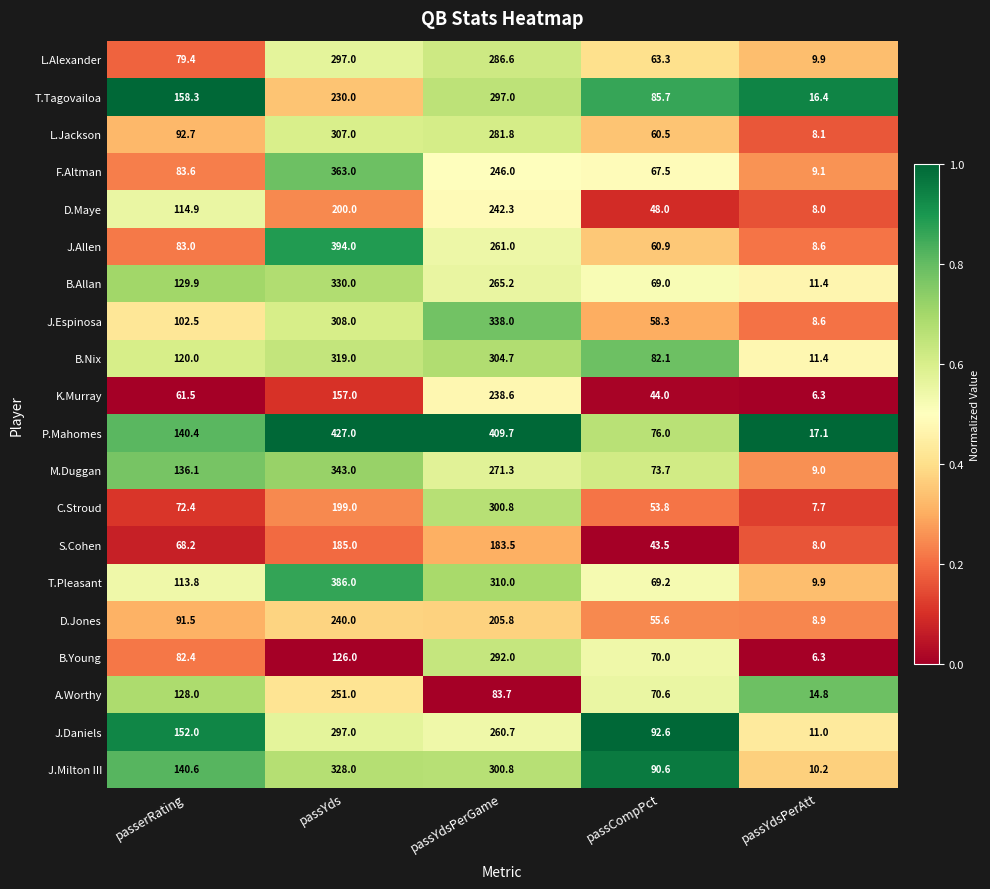

Which category has the highest value in the L.Jackson series?

passYds